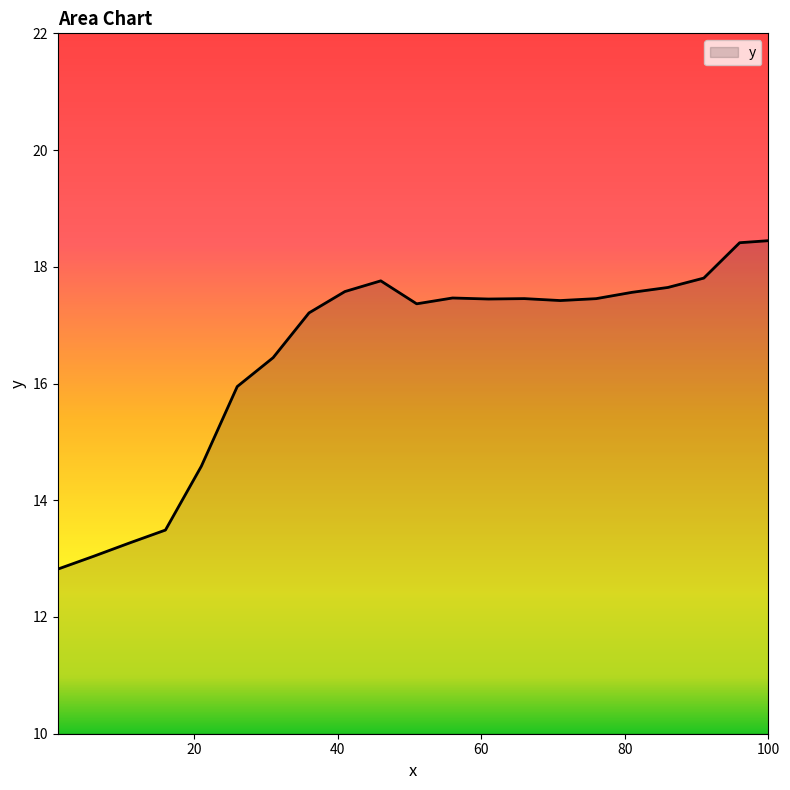

What is the minimum value shown in the chart?

12.8